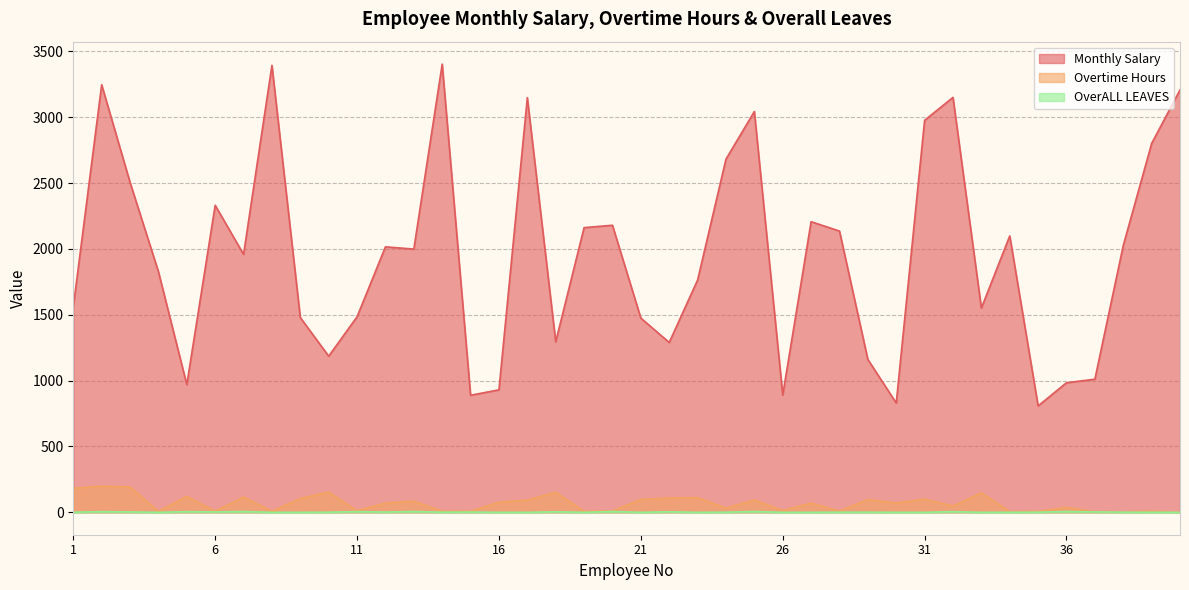

Reading right to left, what are all the values shown in this chart?

Monthly Salary: 40=3208	39=2801	38=2026	37=1011	36=984	35=808	34=2099	33=1551	32=3151	31=2977	30=830	29=1161	28=2136	27=2207	26=890	25=3044	24=2682	23=1764	22=1290	21=1475	20=2180	19=2162	18=1295	17=3149	16=930	15=889	14=3404	13=1999	12=2016	11=1485	10=1186	9=1479	8=3394	7=1959	6=2332	5=970	4=1828	3=2506	2=3247	1=1560
Overtime Hours: 40=0	39=9	38=3	37=5	36=37	35=7	34=5	33=148	32=48	31=100	30=71	29=97	28=9	27=70	26=13	25=94	24=32	23=111	22=109	21=98	20=10	19=8	18=153	17=93	16=77	15=8	14=8	13=85	12=70	11=12	10=153	9=105	8=7	7=116	6=8	5=121	4=7	3=192	2=198	1=183
OverALL LEAVES: 40=0	39=0	38=1	37=3	36=6	35=1	34=0	33=0	32=5	31=0	30=0	29=1	28=1	27=0	26=0	25=6	24=1	23=0	22=4	21=0	20=6	19=0	18=4	17=0	16=0	15=2	14=1	13=6	12=2	11=5	10=1	9=0	8=0	7=6	6=3	5=5	4=0	3=3	2=5	1=1